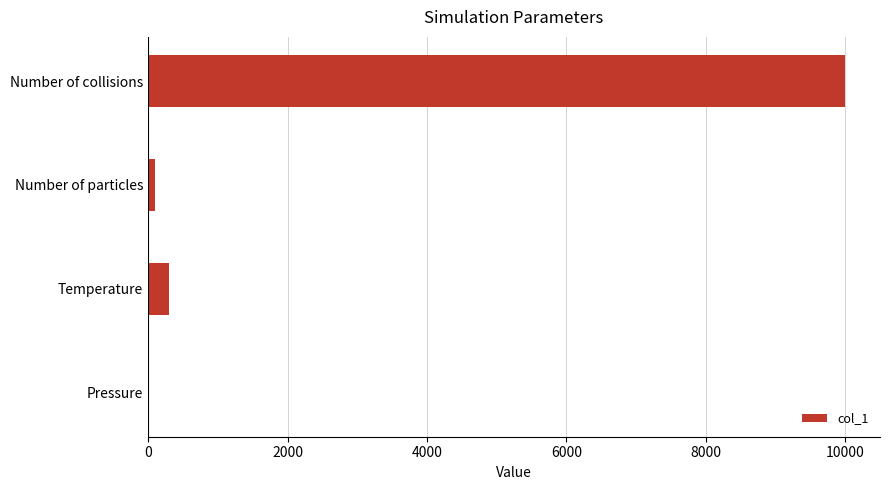

What is the average value?

2600.8